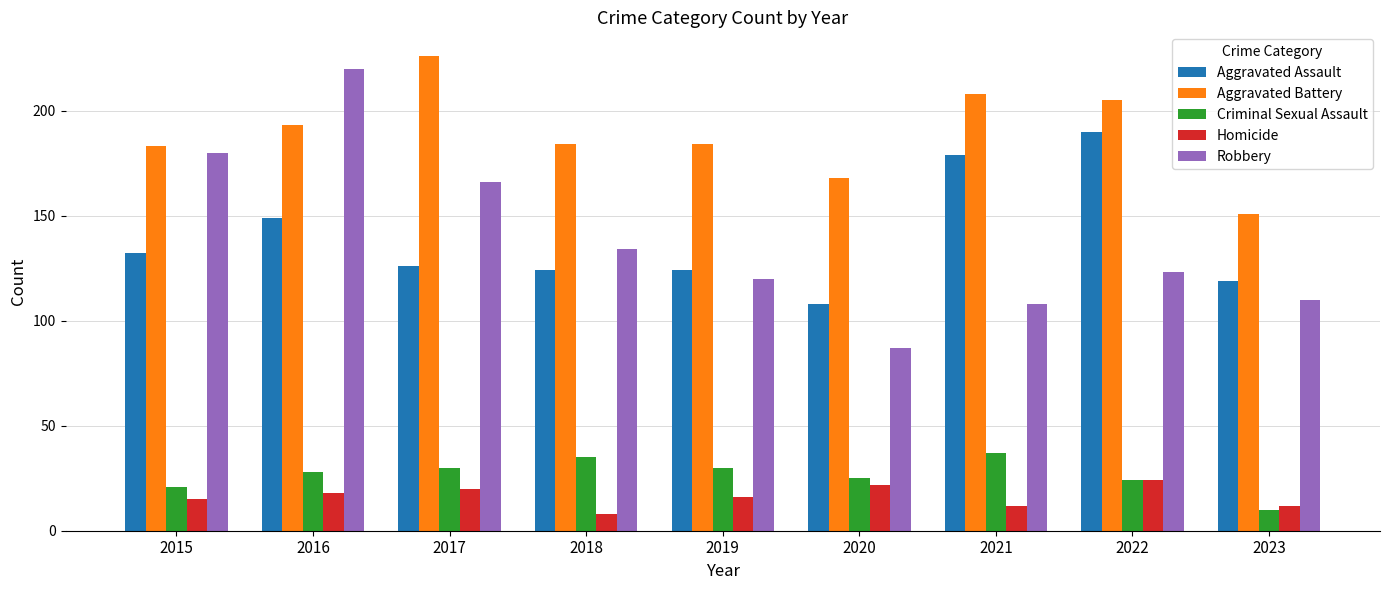

How many categories are shown in the chart?

9